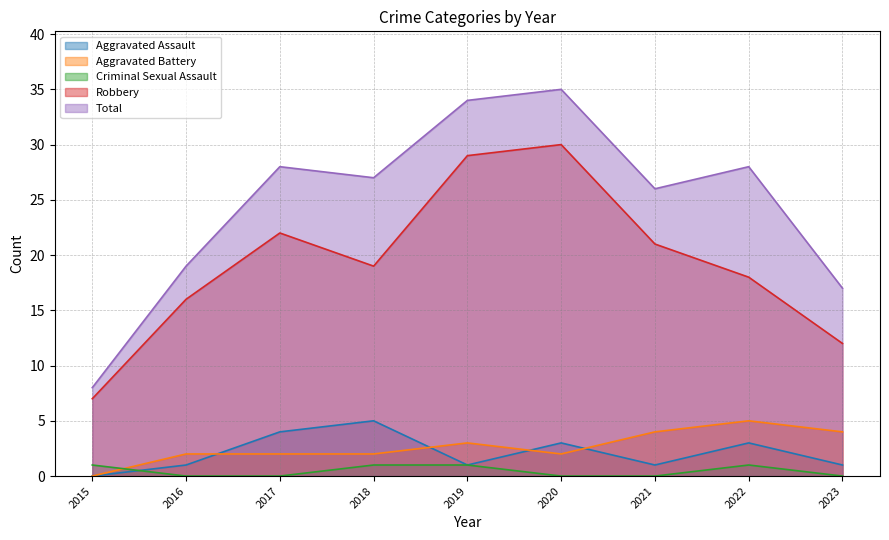

How many data points in Criminal Sexual Assault are above 0?

4